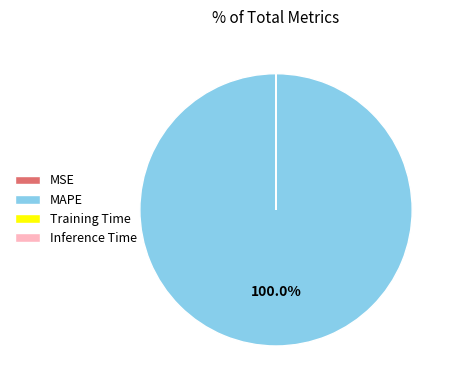

Which category has the biggest portion of the pie?

MAPE